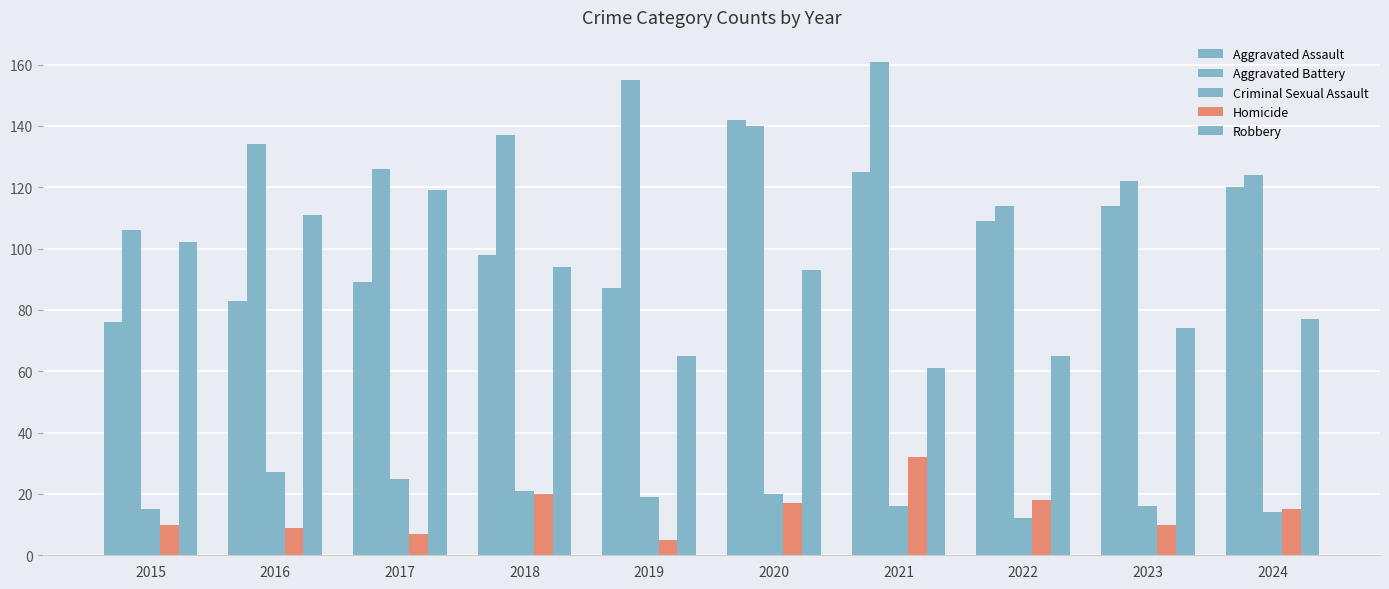

At which category does the chart reach its peak across all series?

2021